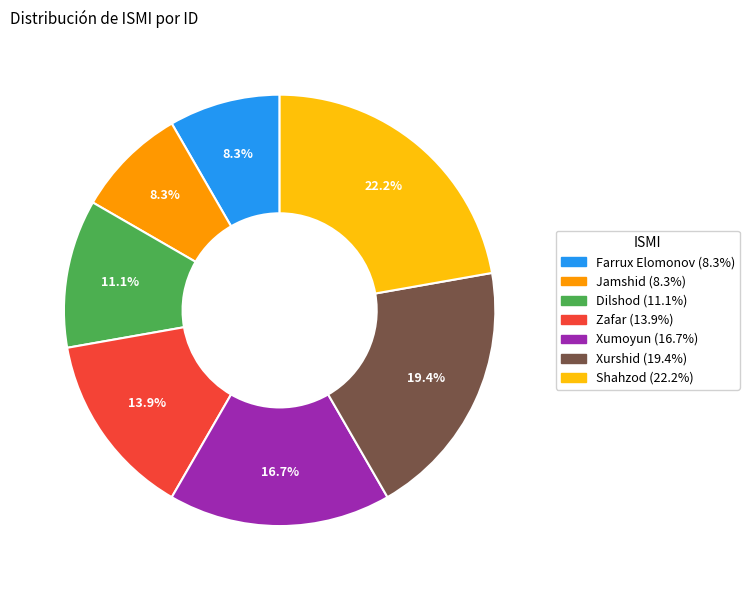

Does any single category account for the majority?

No